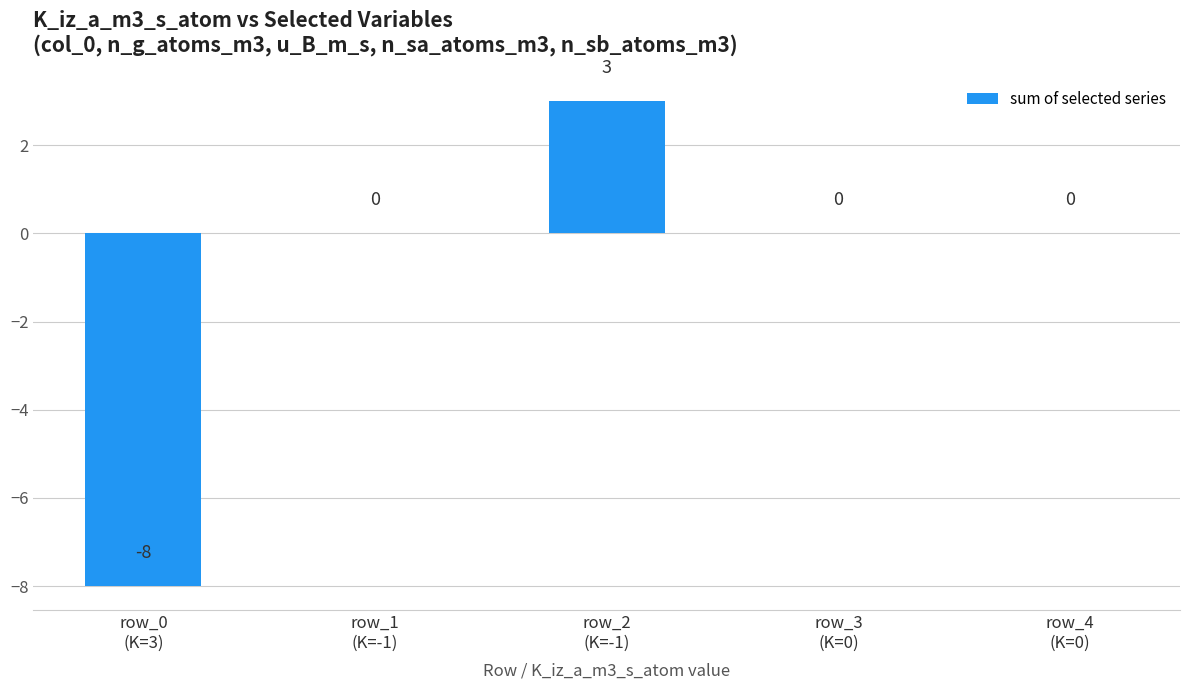

True or false: the data shows -8 at row_0
(K=3).

True